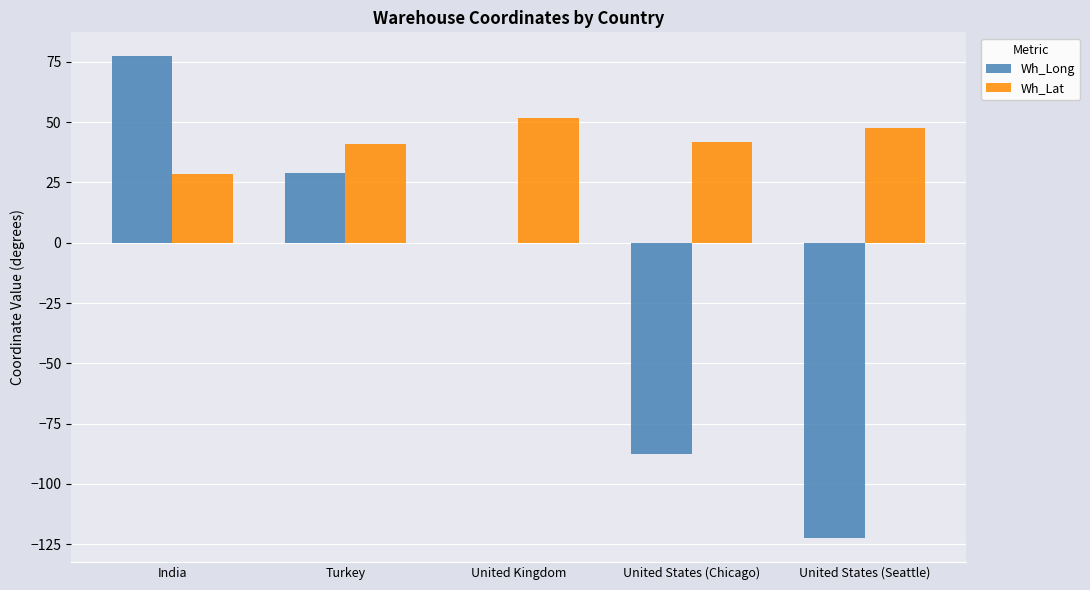

Is the value of Wh_Lat at United Kingdom greater than the value of Wh_Long at India?

No